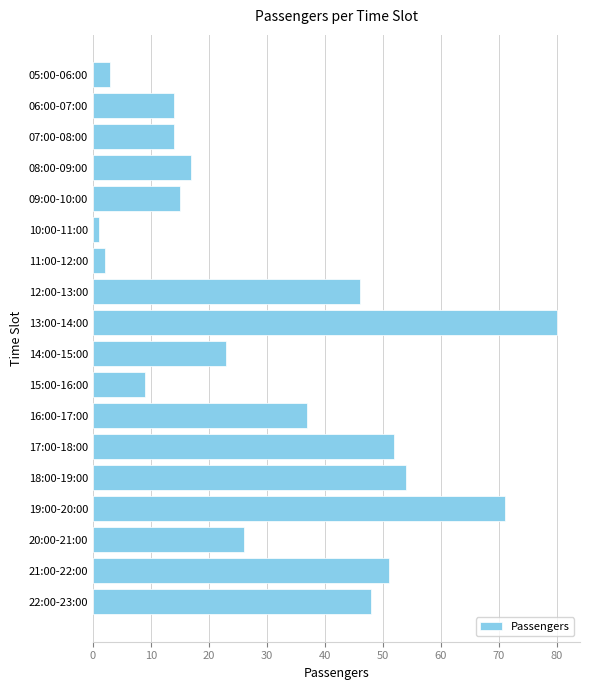

How many bars are there in total?

18